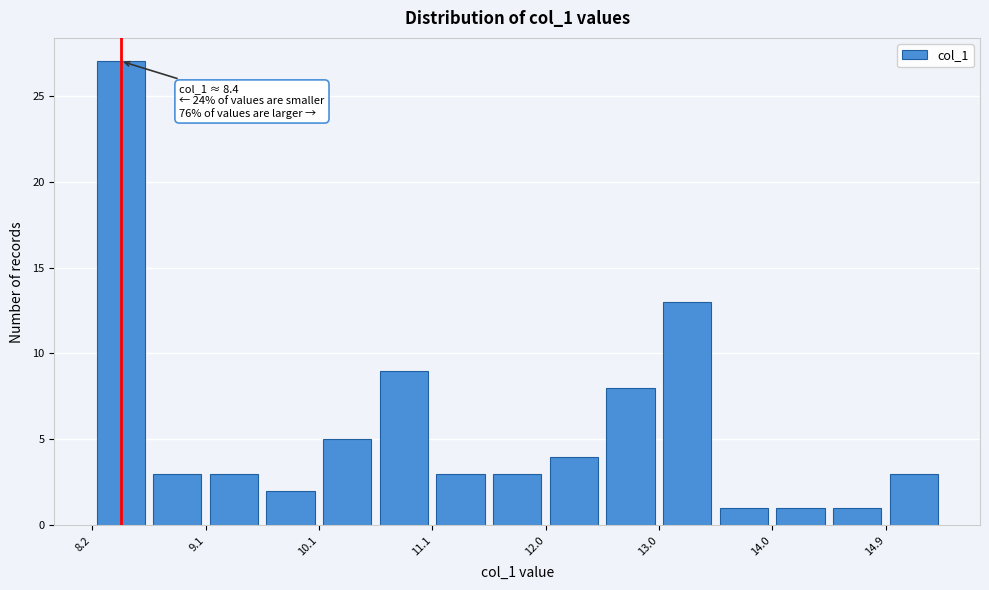

Which range on the x-axis has the tallest bar?

8.2 to 8.7